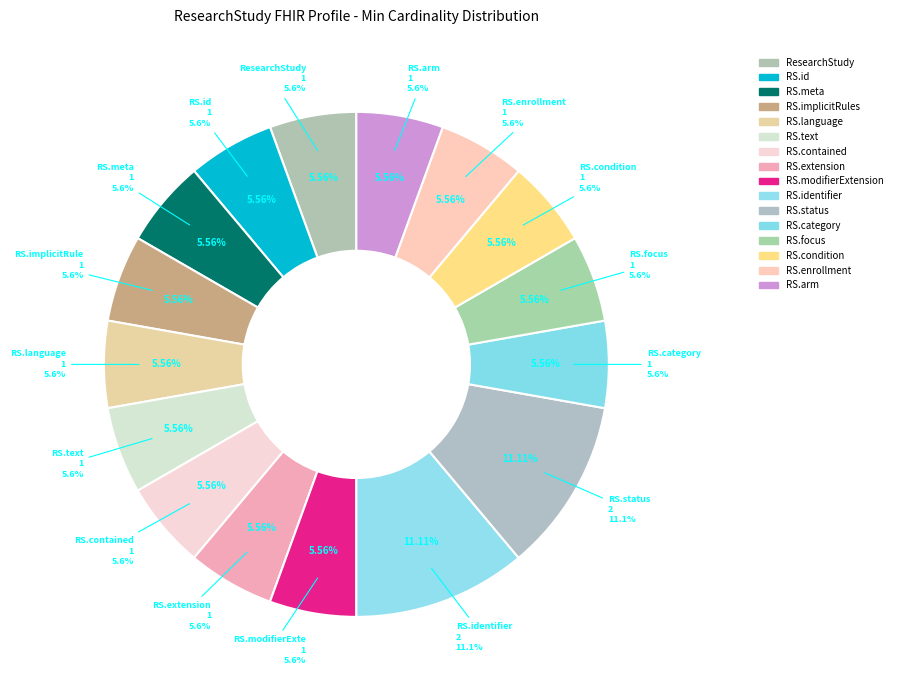

What is the change in value from ResearchStudy.implicitRules to ResearchStudy.identifier?

+1